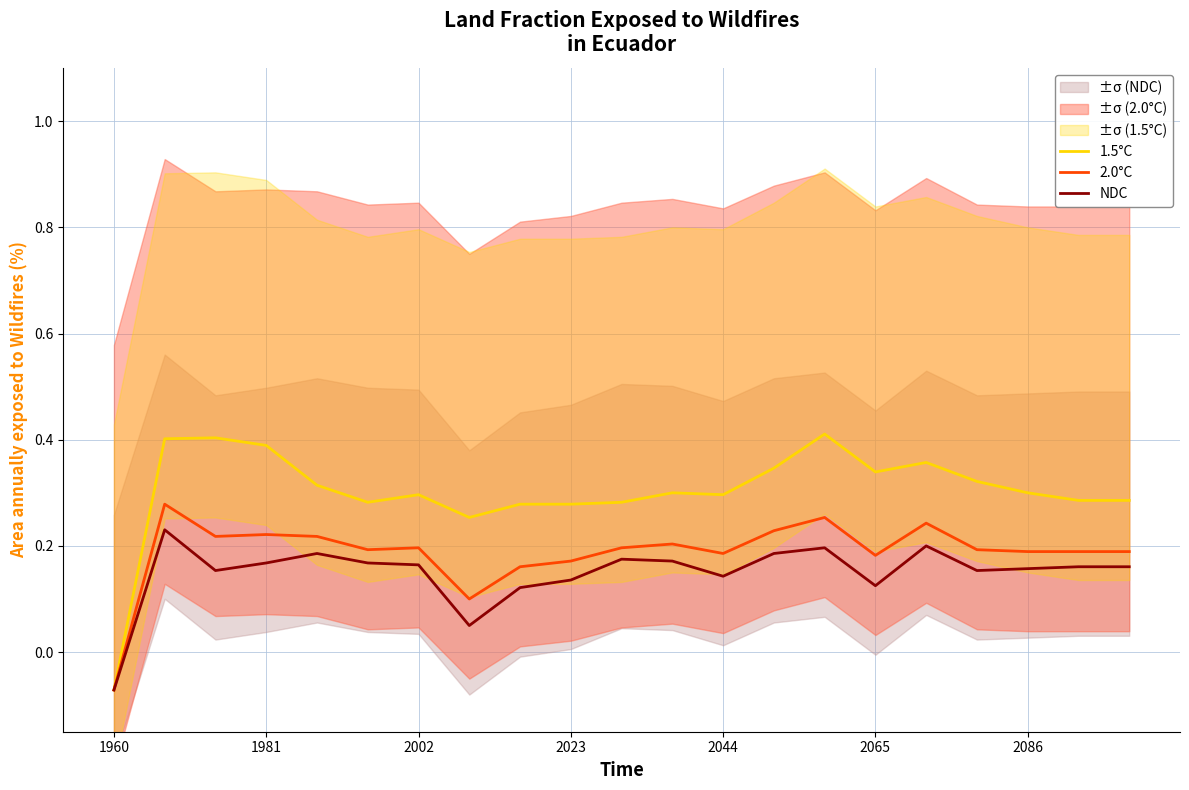

Does the chart have visible grid lines?

Yes